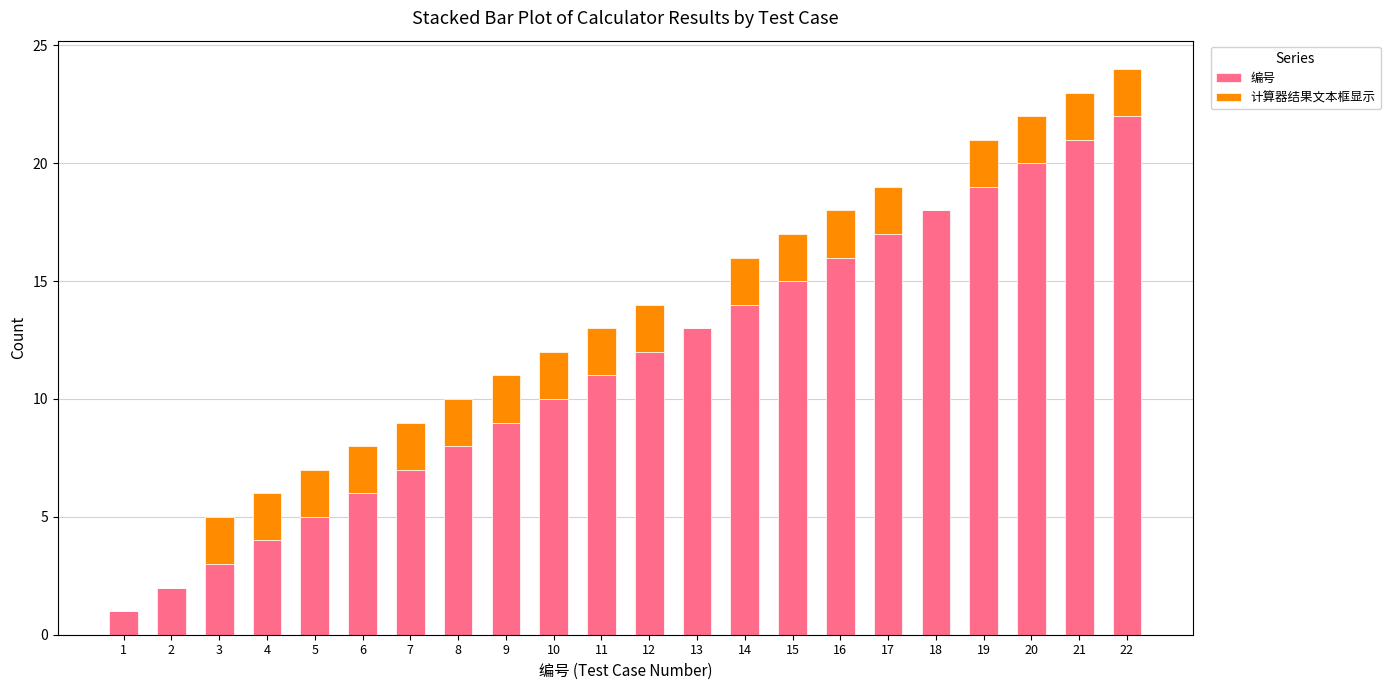

What is the maximum value for 编号?

22